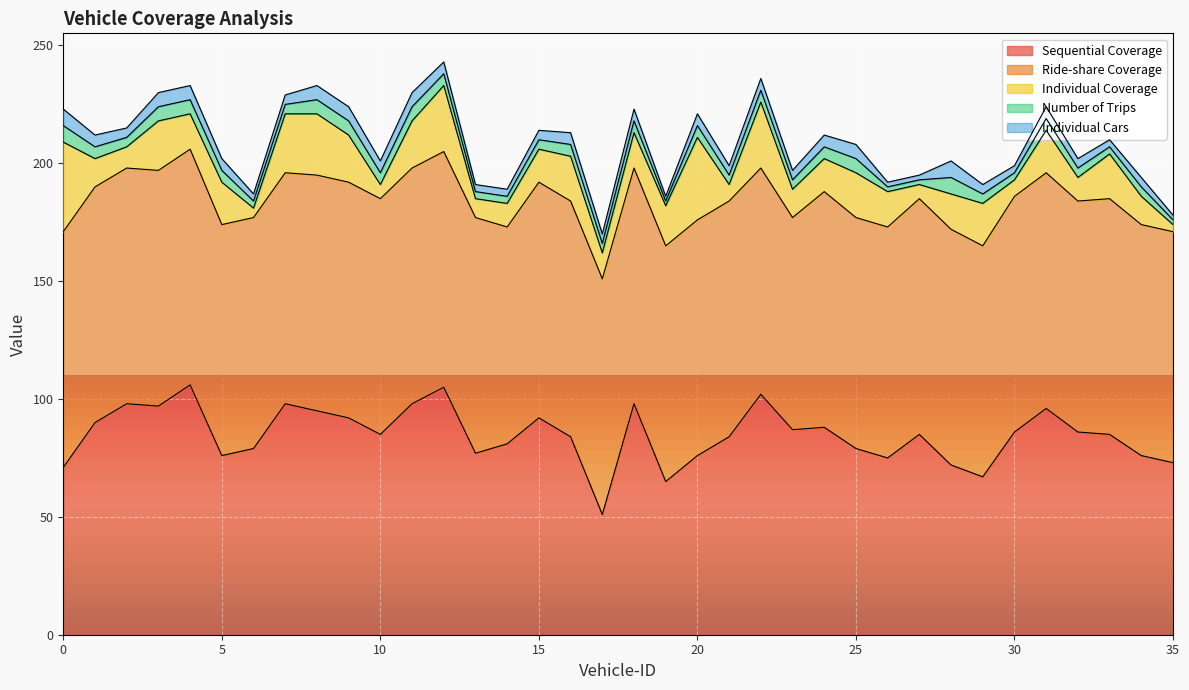

True or false: Individual Cars and Ride-share Coverage cross at least once.

False